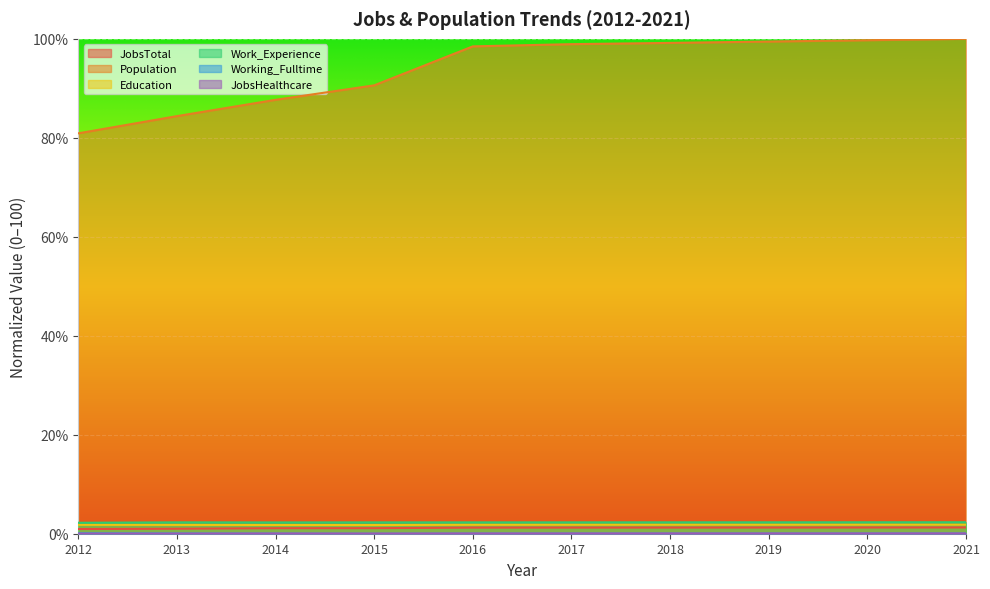

What is the value of the Work_Experience point at the 7th from the left?

2.3